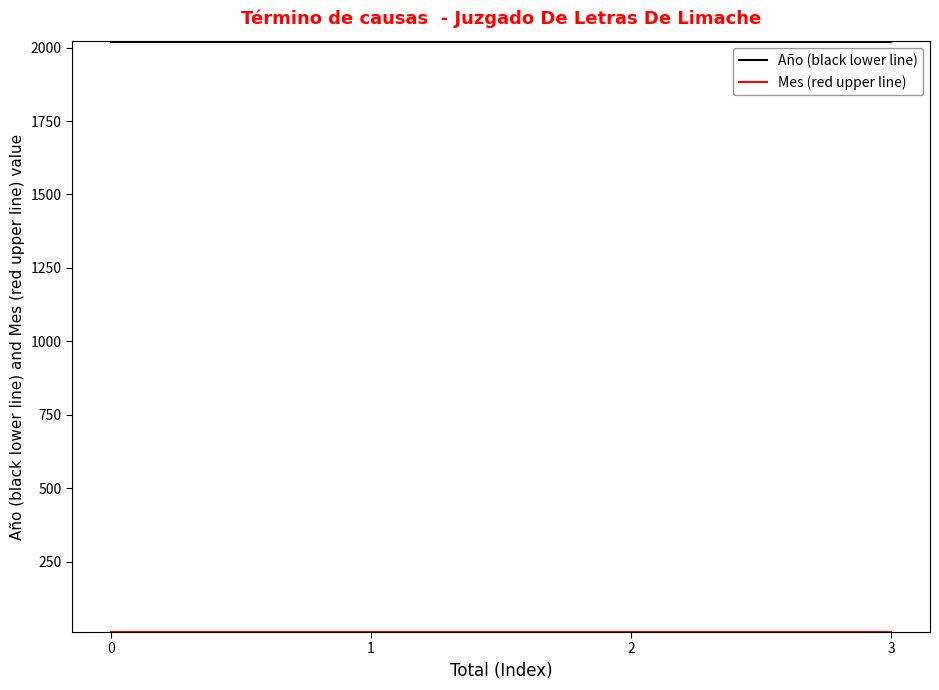

What is the average value of the Año (black lower line) series?

2019